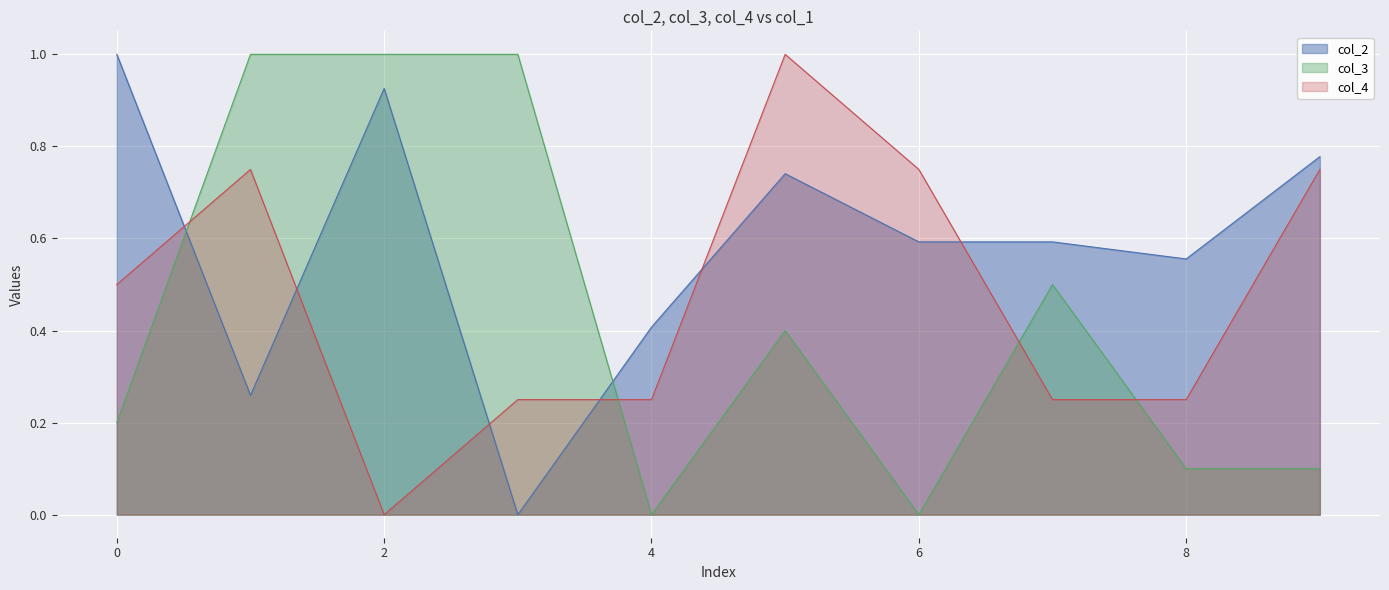

The value of col_4 at 1 is 0.2. True or false?

False